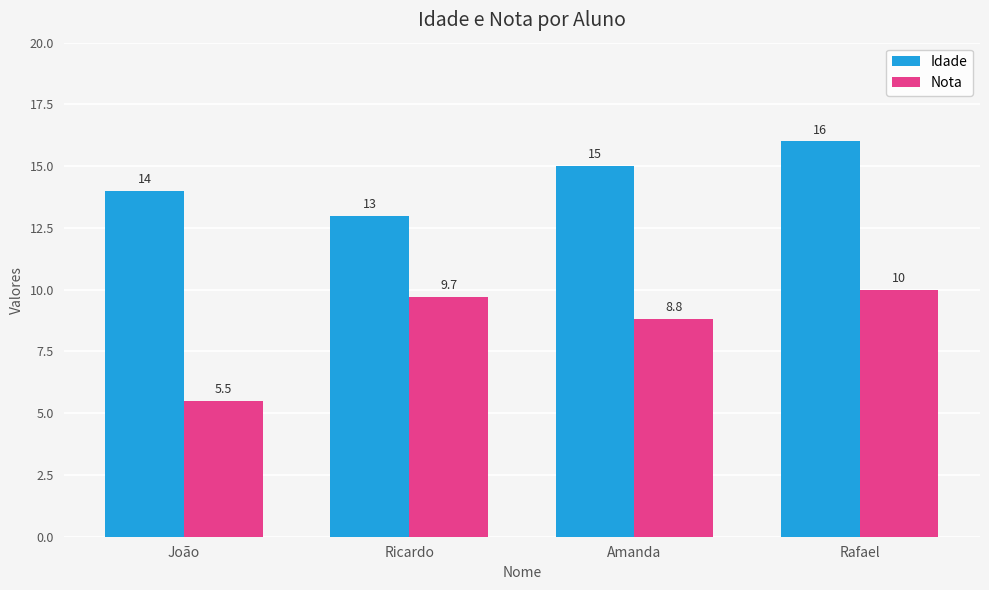

The value of Idade at Ricardo is 13.0. True or false?

True